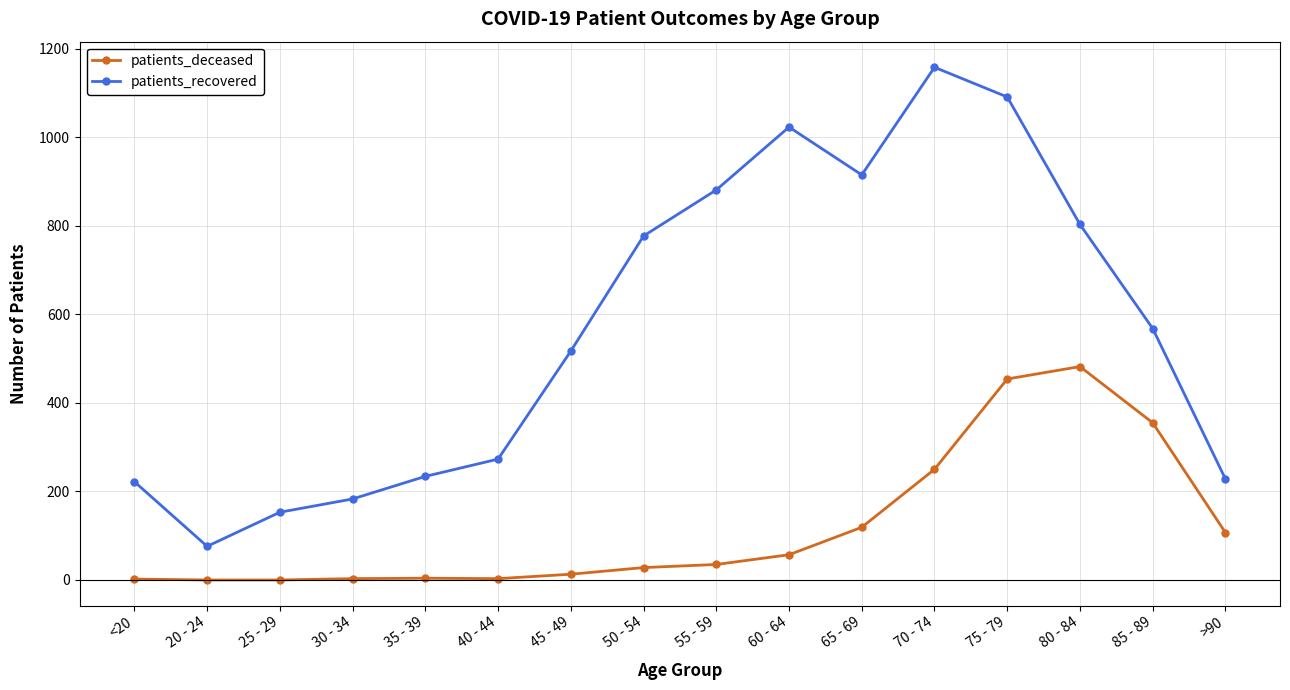

What is the label of the 2nd point from the right?

85 - 89